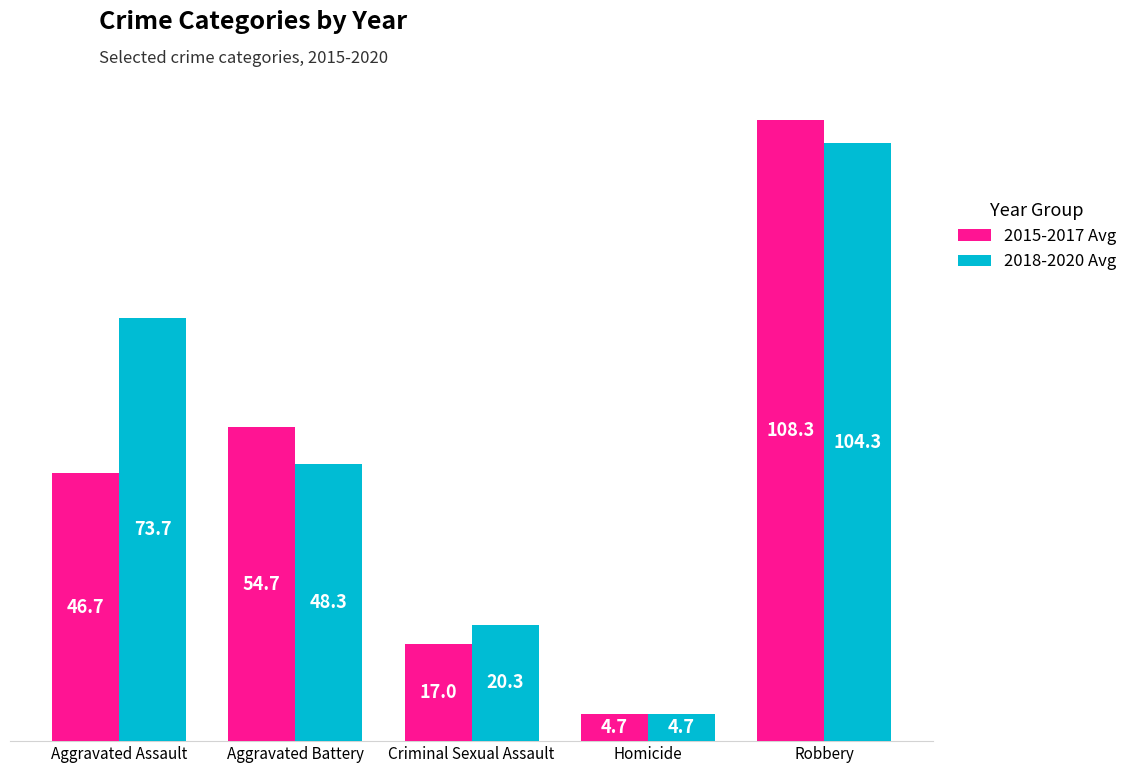

At how many categories does at least one series exceed 49?

3